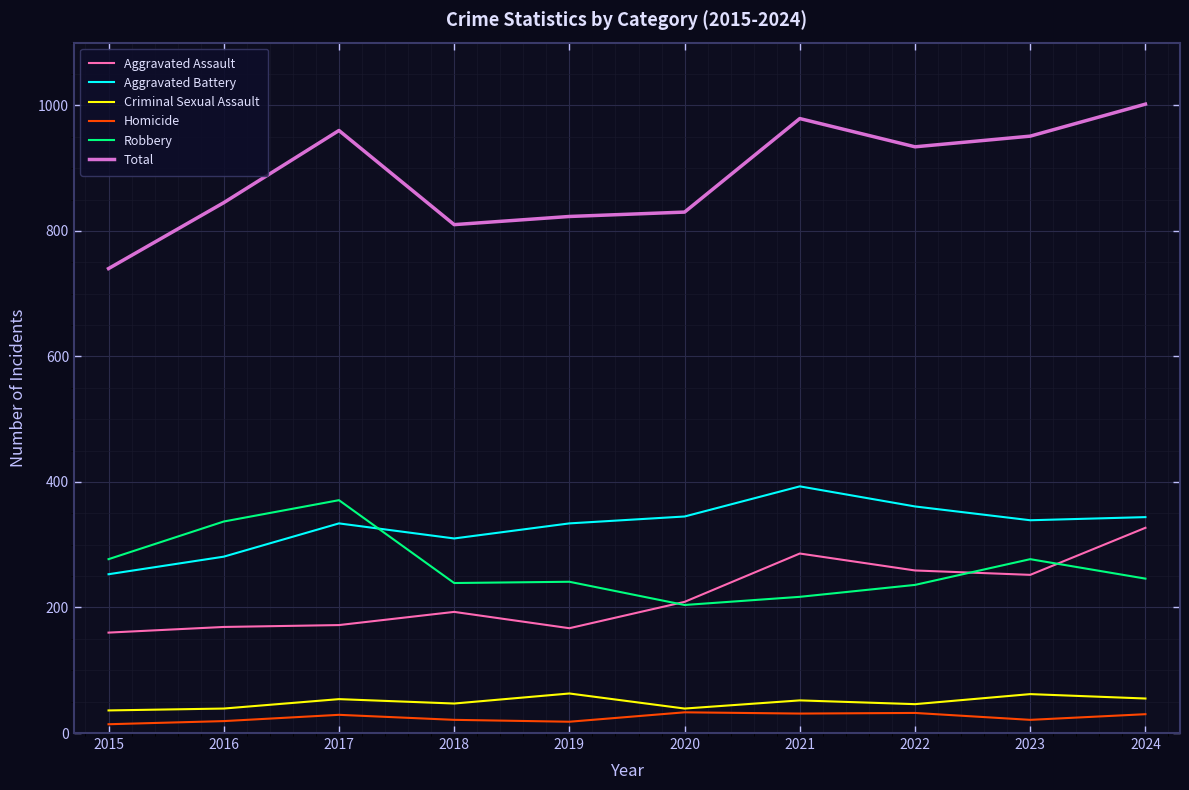

At which category does Robbery reach its first local peak?

2017